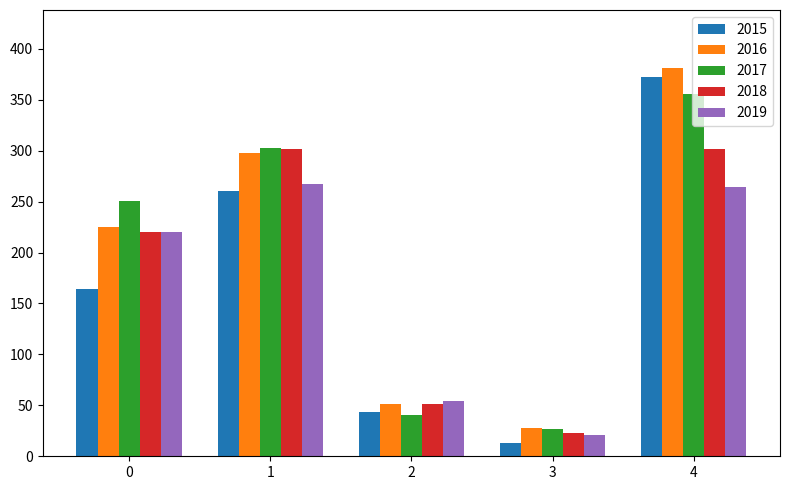

The value of 2017 at 1 is 303. True or false?

True